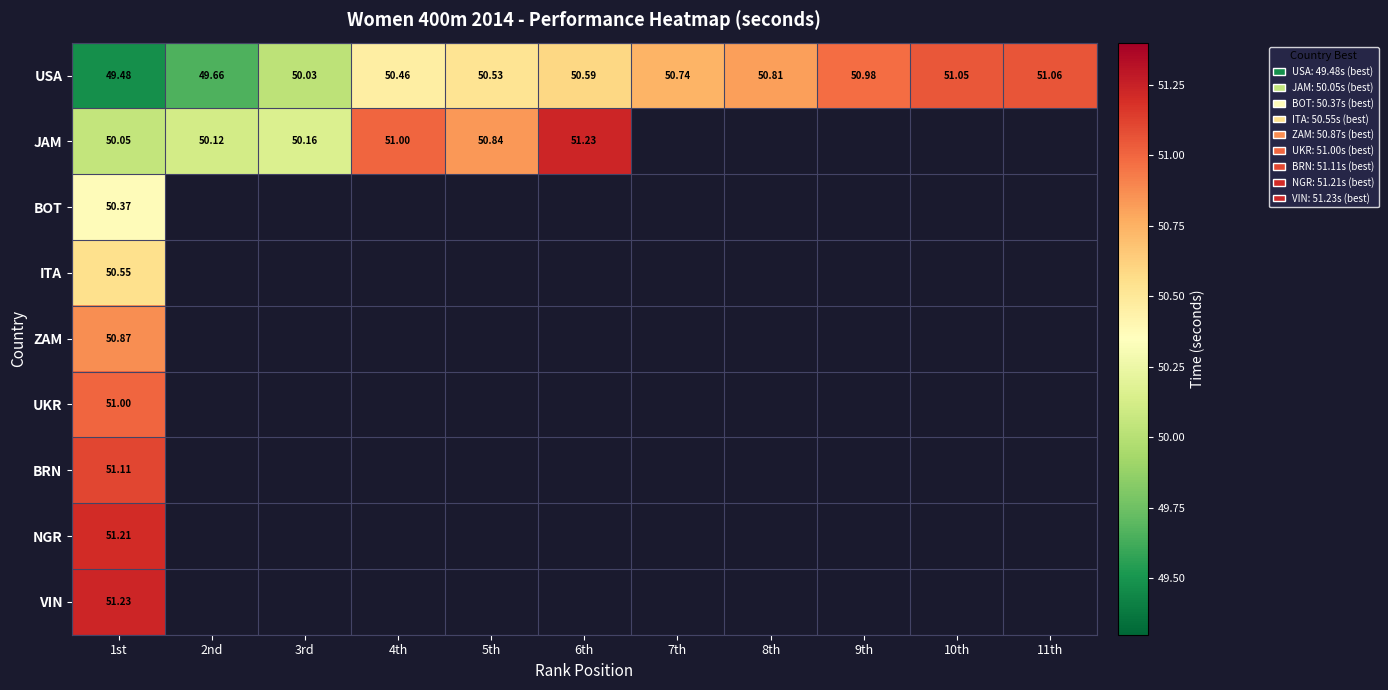

Between 5th and 6th, which is larger?

6th